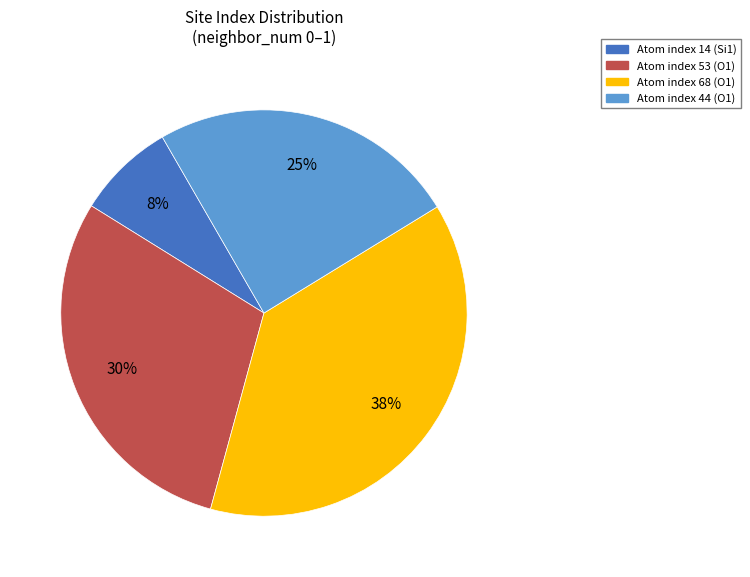

Count the number of slices in the pie.

4